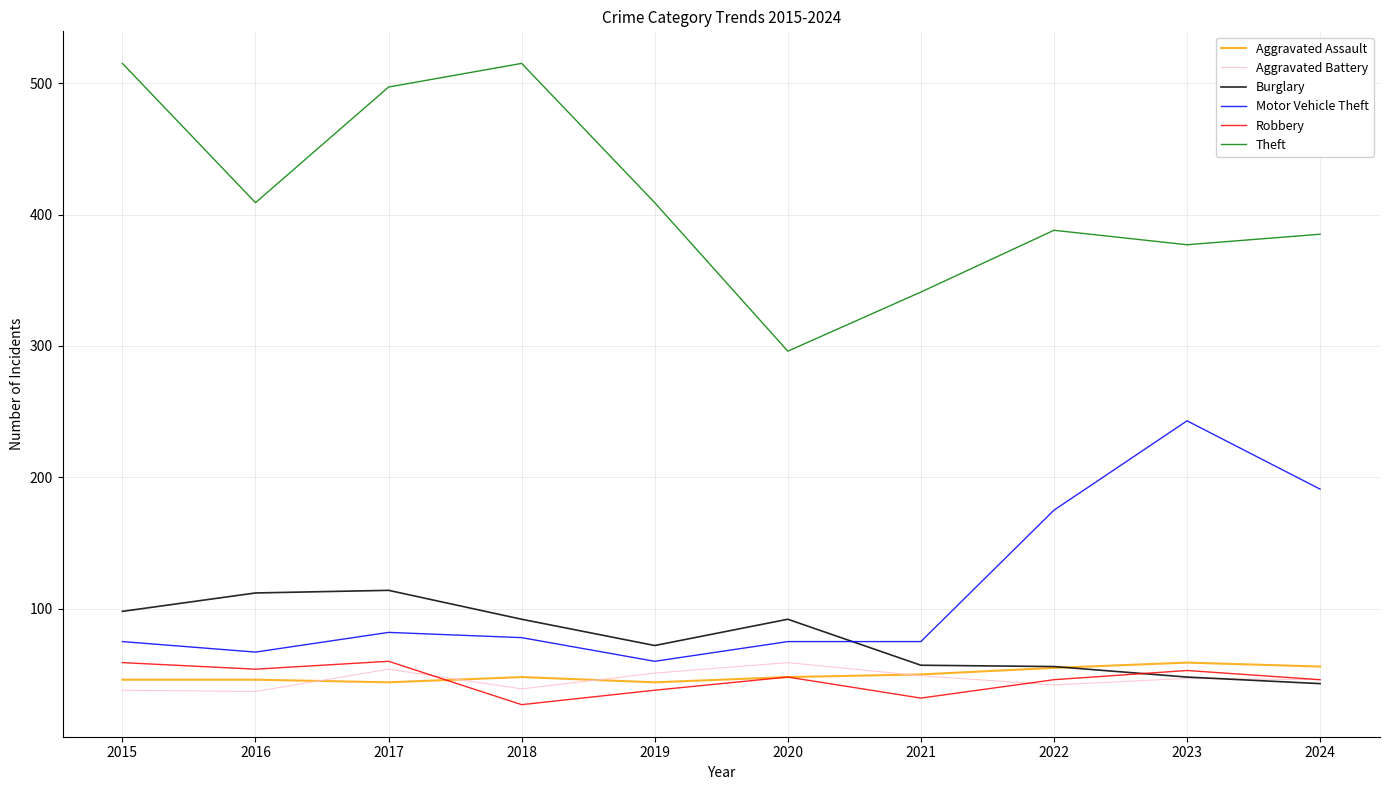

At which category does Theft reach its first local peak?

2018